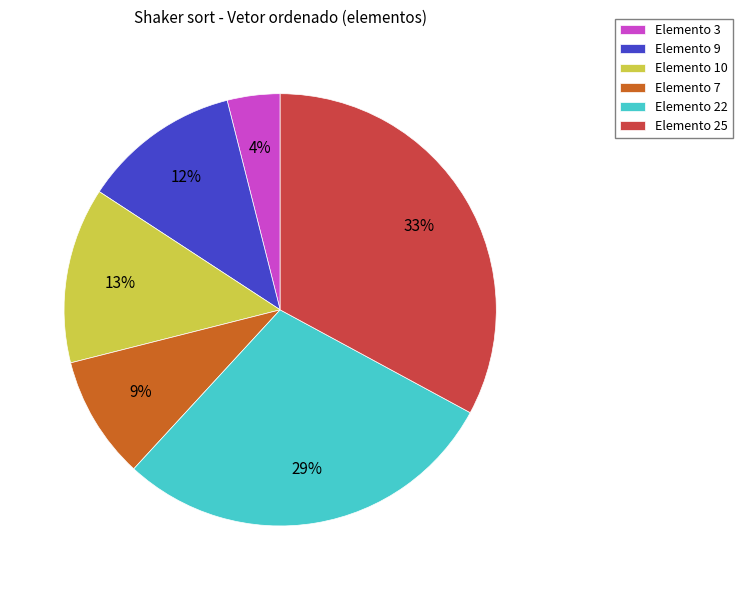

To the nearest percent, what percentage of the pie is Elemento 25?

33%